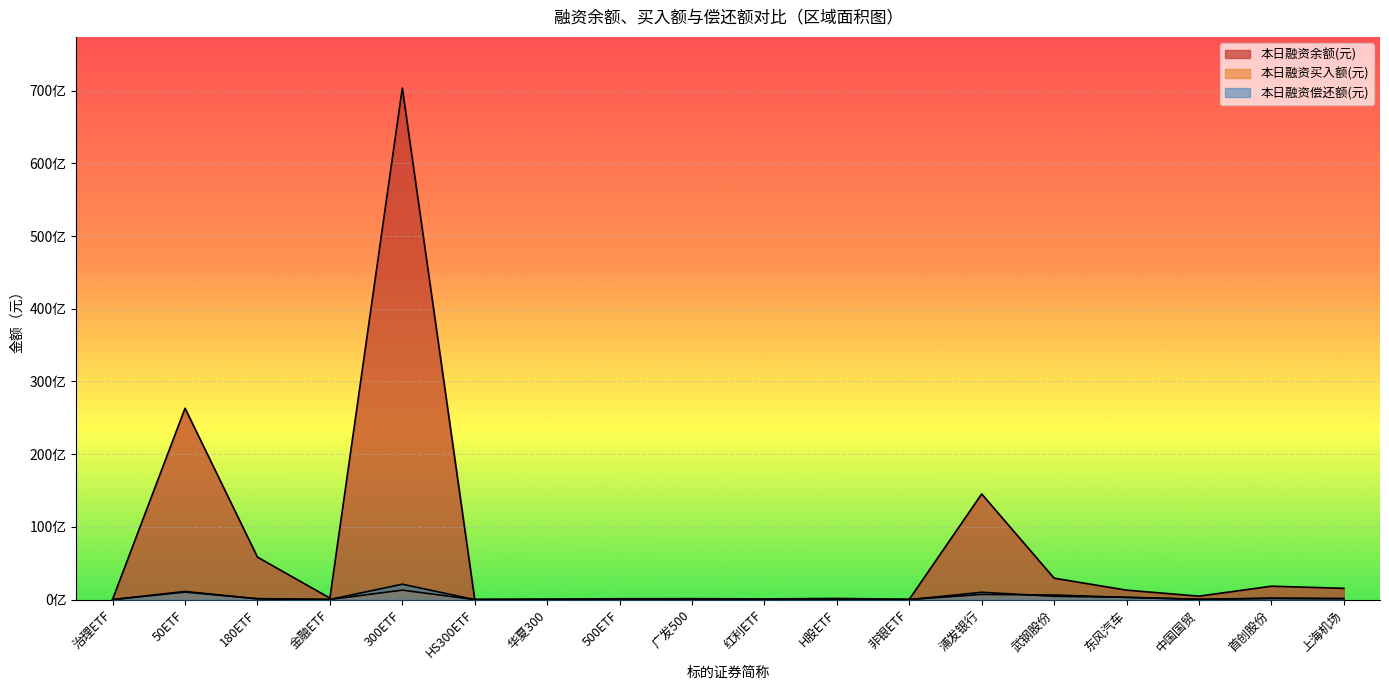

True or false: 本日融资余额(元) and 本日融资偿还额(元) cross at least once.

False